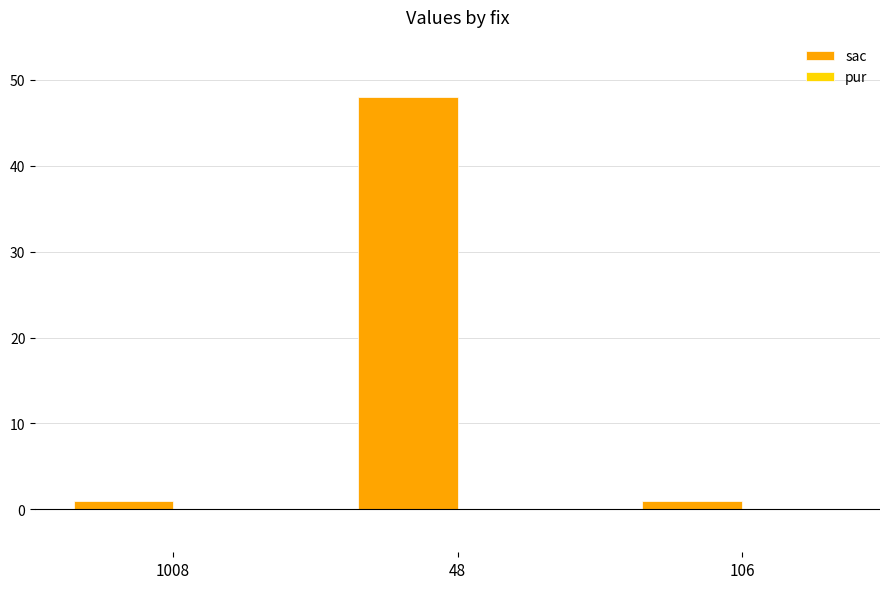

What is the average value?

17